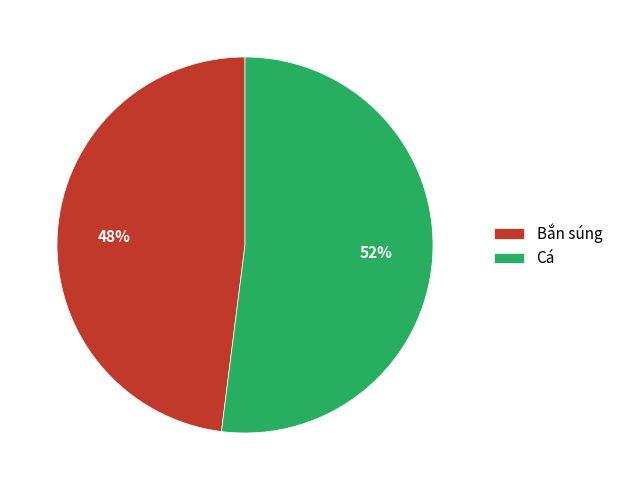

How many slices are in this pie chart?

2